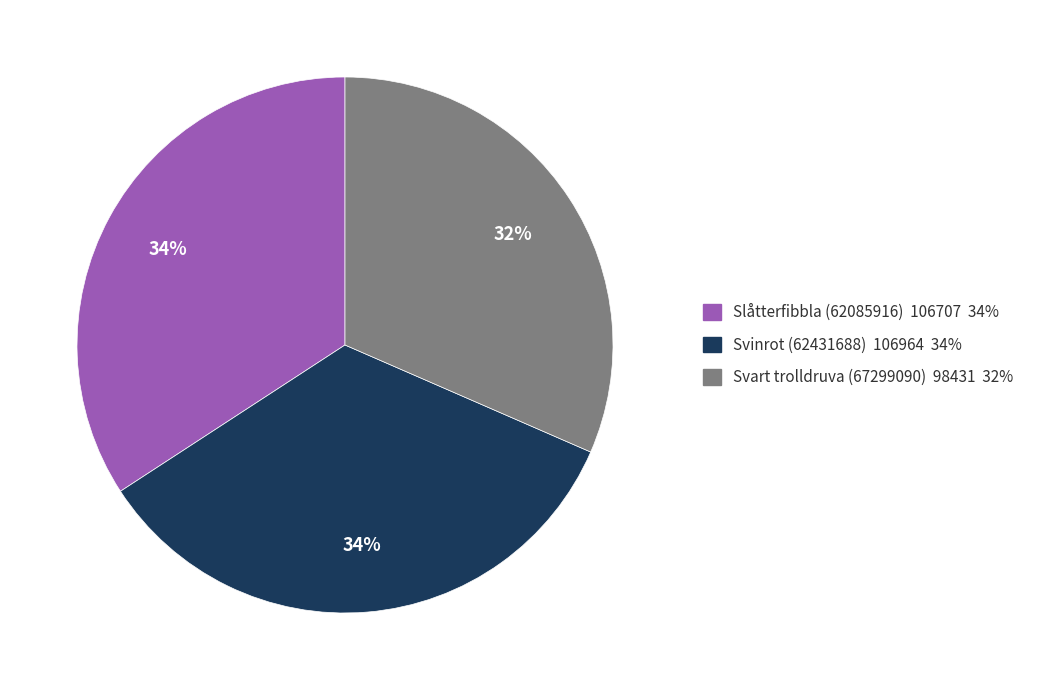

Is the sum of Svart trolldruva (67299090) 98431 32% and Slåtterfibbla (62085916) 106707 34% greater than half?

Yes